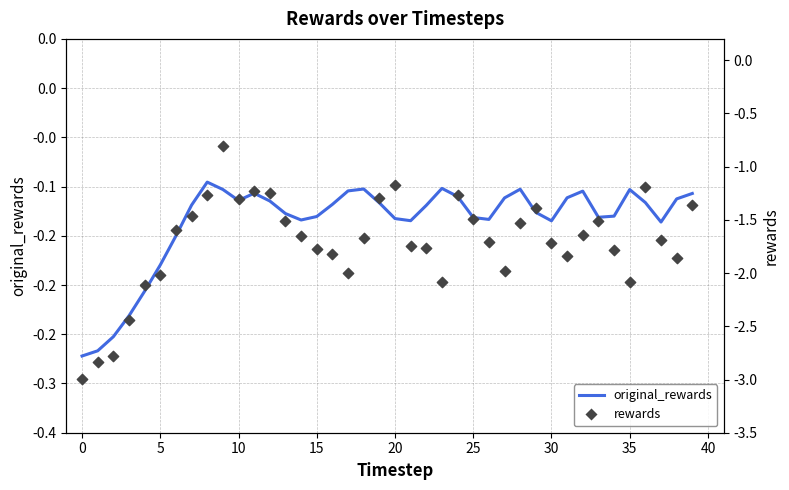

What are all the series names shown in the legend?

original_rewards, rewards